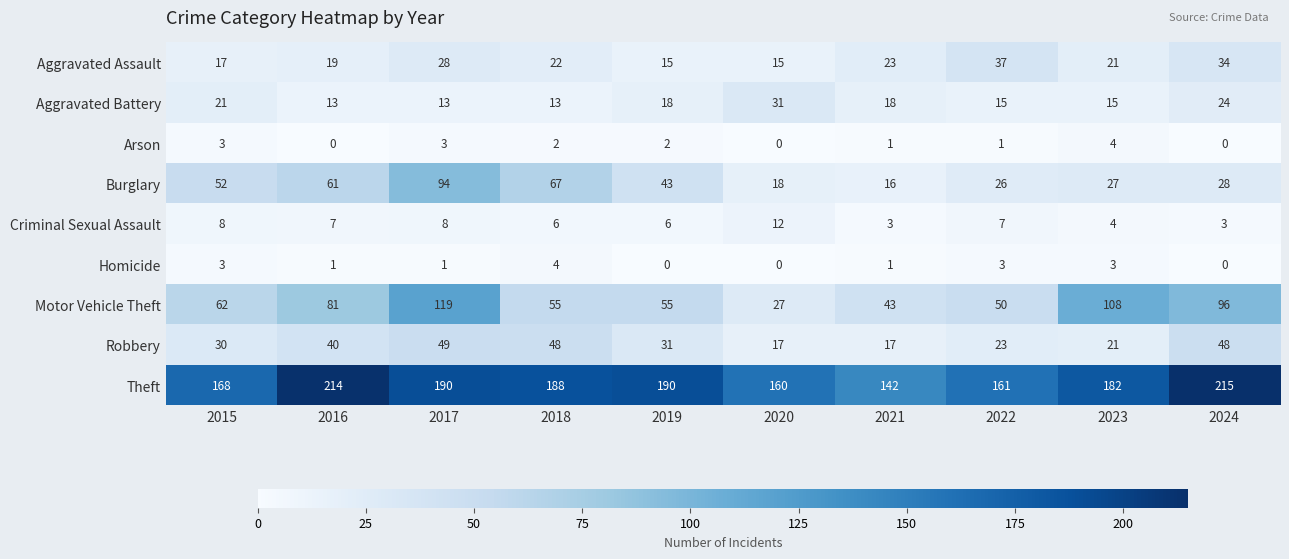

Which series has the largest total across all categories?

Theft